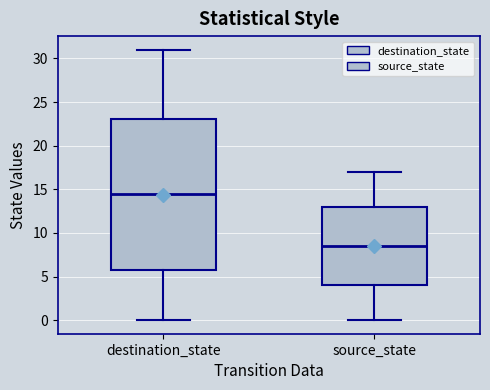

Which box's median line is the lowest?

source_state